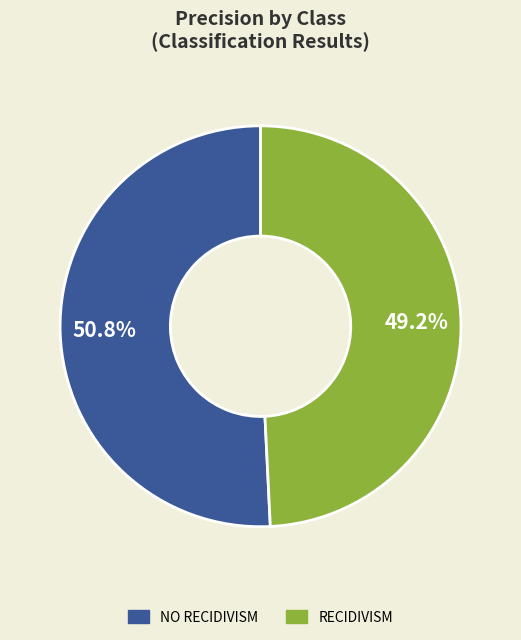

To the nearest percent, what is the average slice percentage?

50%